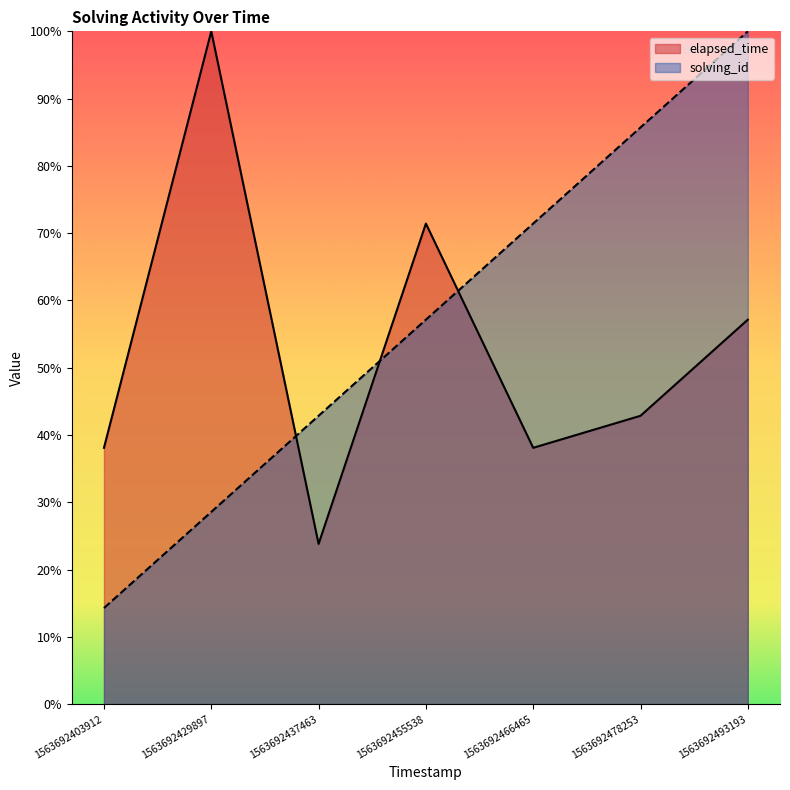

Read the elapsed_time value at 1563692429897.

100.0